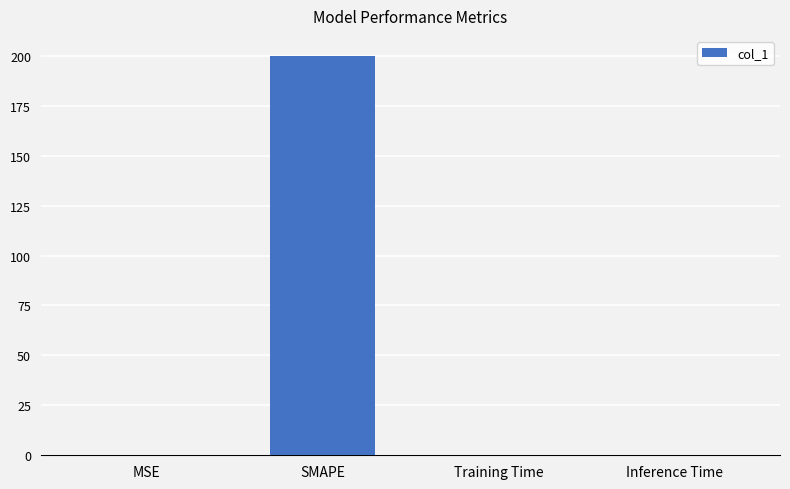

Is it true that the value at SMAPE is 200.0?

True